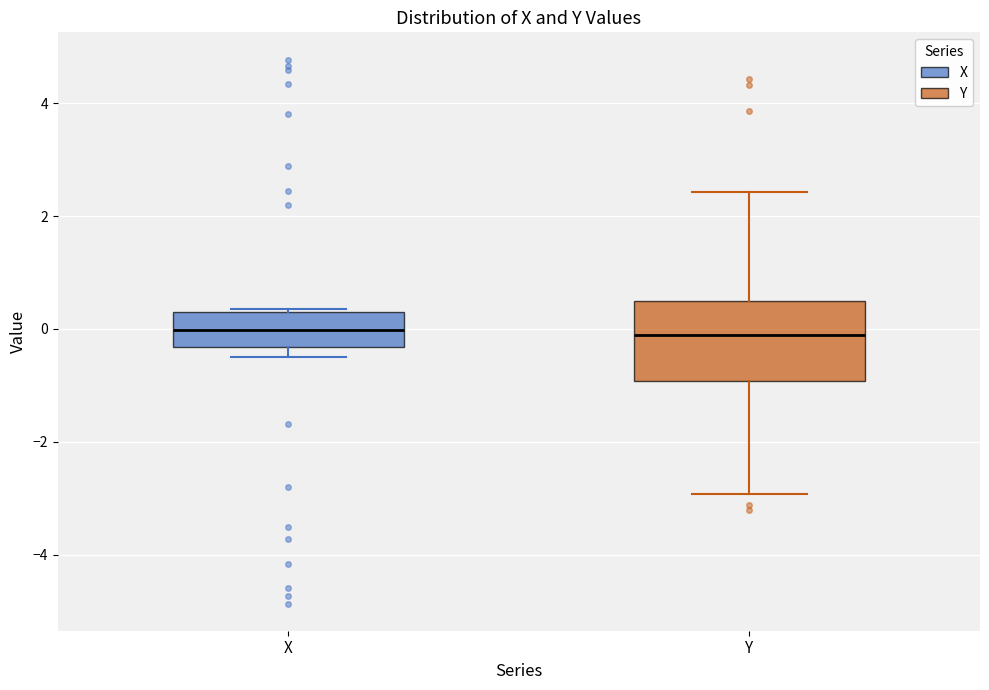

Reading left to right, transcribe this box plot: for each box, give where its median line is, the range the box spans, and where its two whiskers end, as read against the y-axis. The values are not printed on the chart, so give them approximately, as read against the axis.

X: median 0.0, box -0.4 to 0.4, whiskers -0.4 (just below the box's lower edge) to 0.4
Y: median 0.0, box -1.0 to 0.4, whiskers -3.0 to 2.4